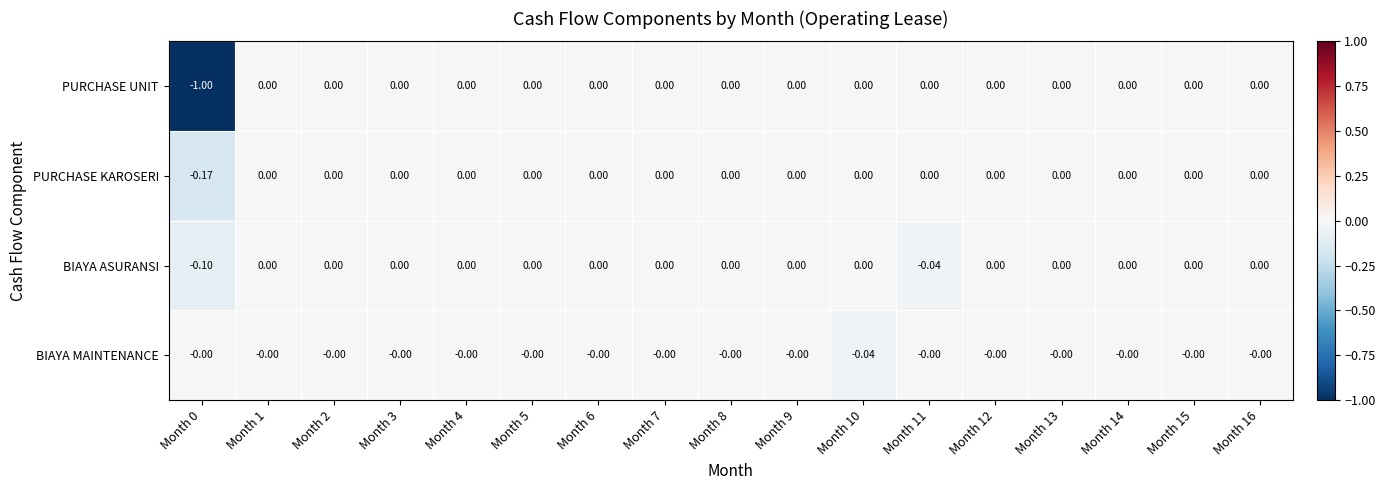

Is the value of BIAYA MAINTENANCE at Month 15 greater than the value of PURCHASE UNIT at Month 0?

Yes